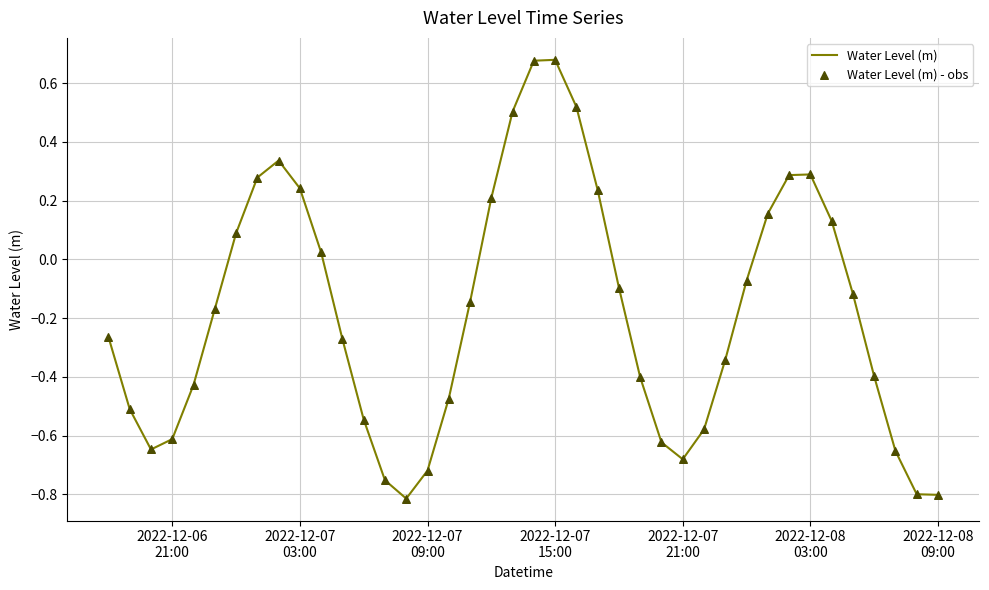

What is the difference between the maximum and minimum values?

1.5